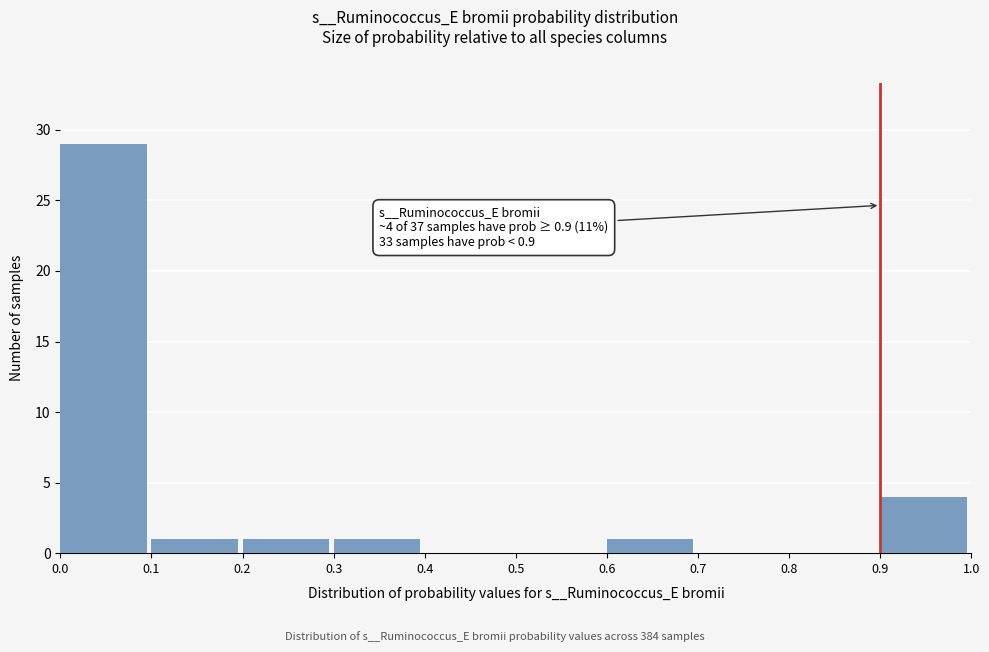

Reading right to left, extract all data points from this chart.

0.9=4	0.8=0	0.7=0	0.6=1	0.5=0	0.4=0	0.3=1	0.2=1	0.1=1	0.0=29